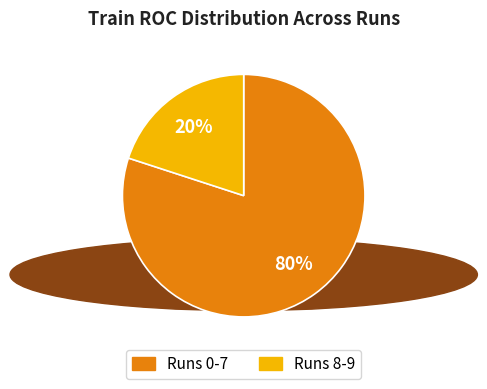

Is there any slice that represents more than half of the pie?

Yes